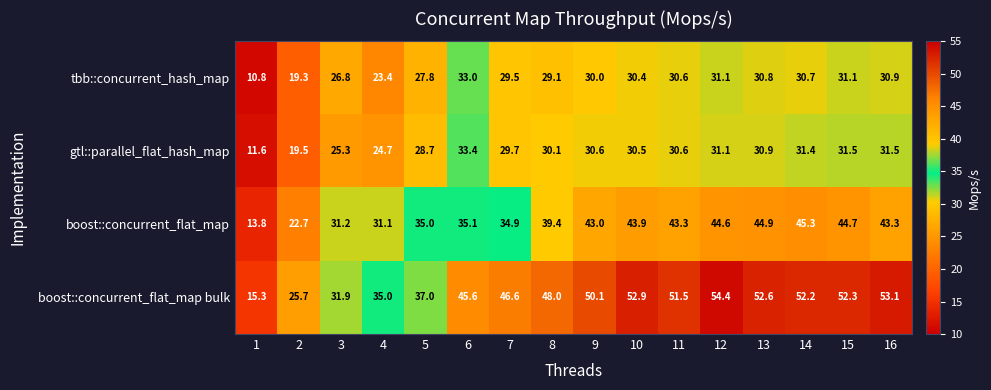

What is the sum of all boost::concurrent_flat_map bulk values?

704.2